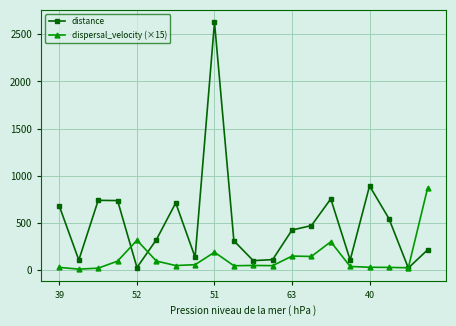

Rank the series by their maximum value, from lowest to highest.

dispersal_velocity (×15), distance